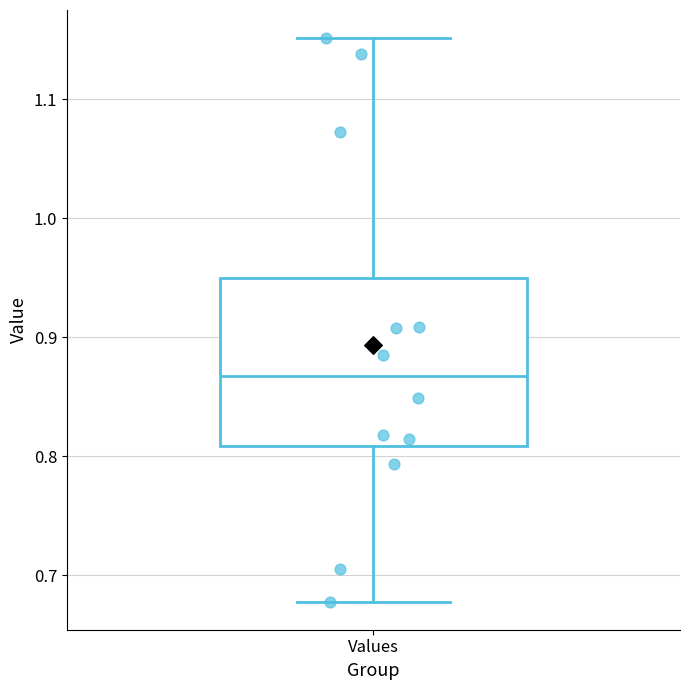

Where is the upper edge of the box for Values on the y-axis? The values are not printed on the chart, so give them approximately, as read against the axis.

0.95